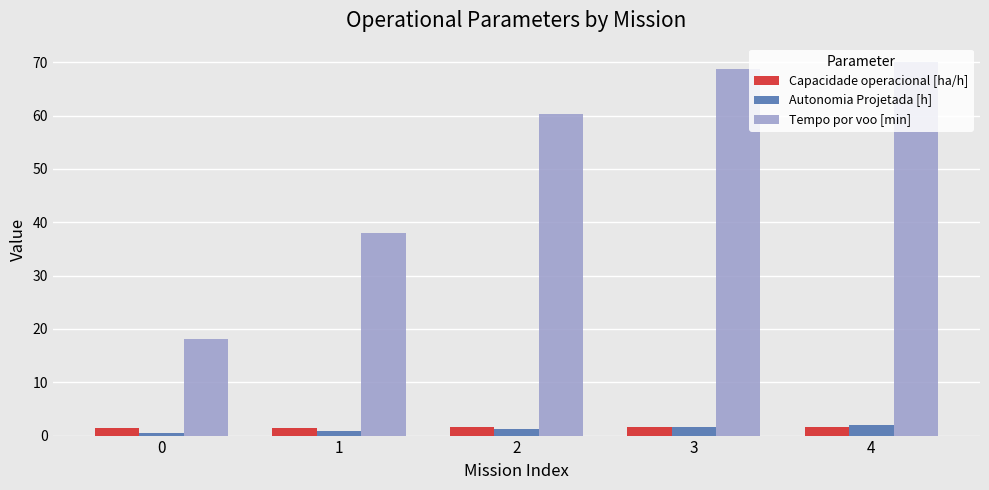

Between 1 and 2, which series saw the biggest shift?

Tempo por voo [min]